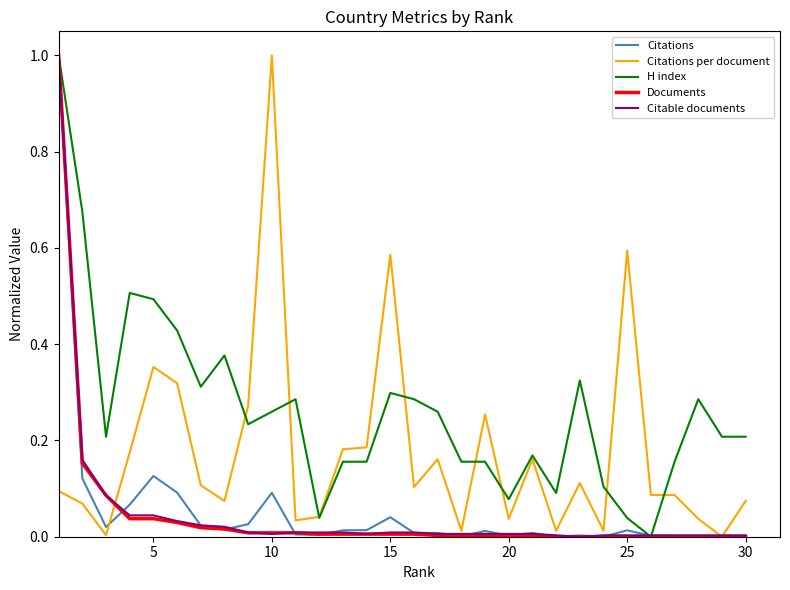

Which series has the largest total across all categories?

H index